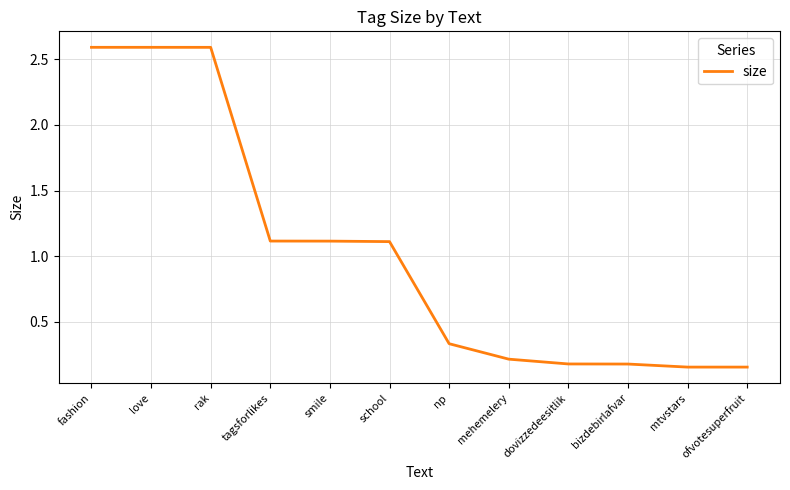

What is the change in value from love to dovizzedeesitlik?

-2.4